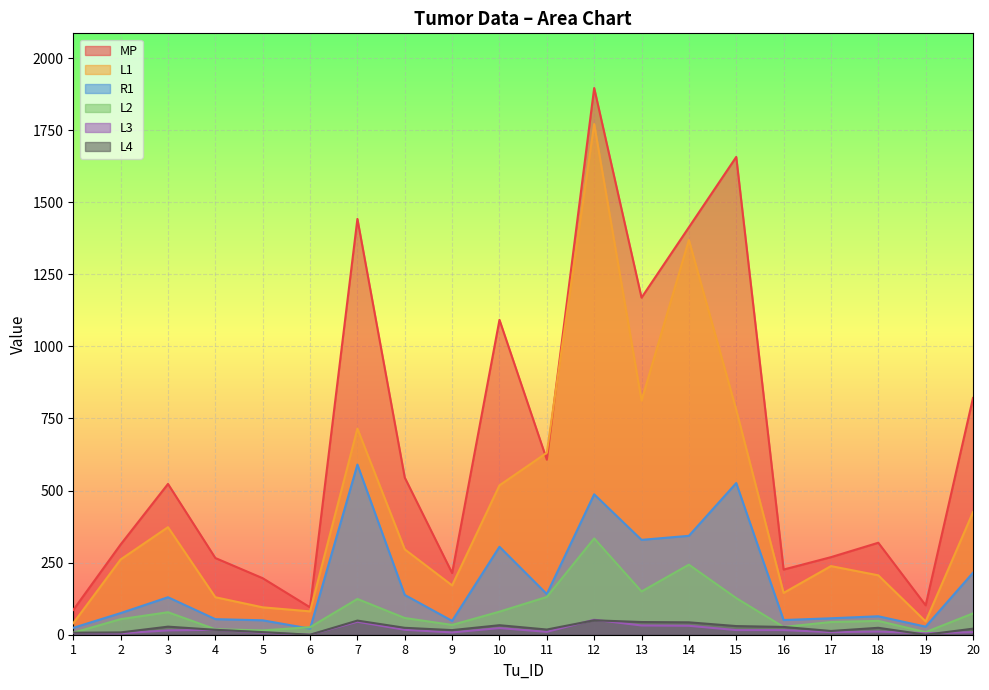

In L1, how many points are lower than both neighbors (excluding endpoints)?

5